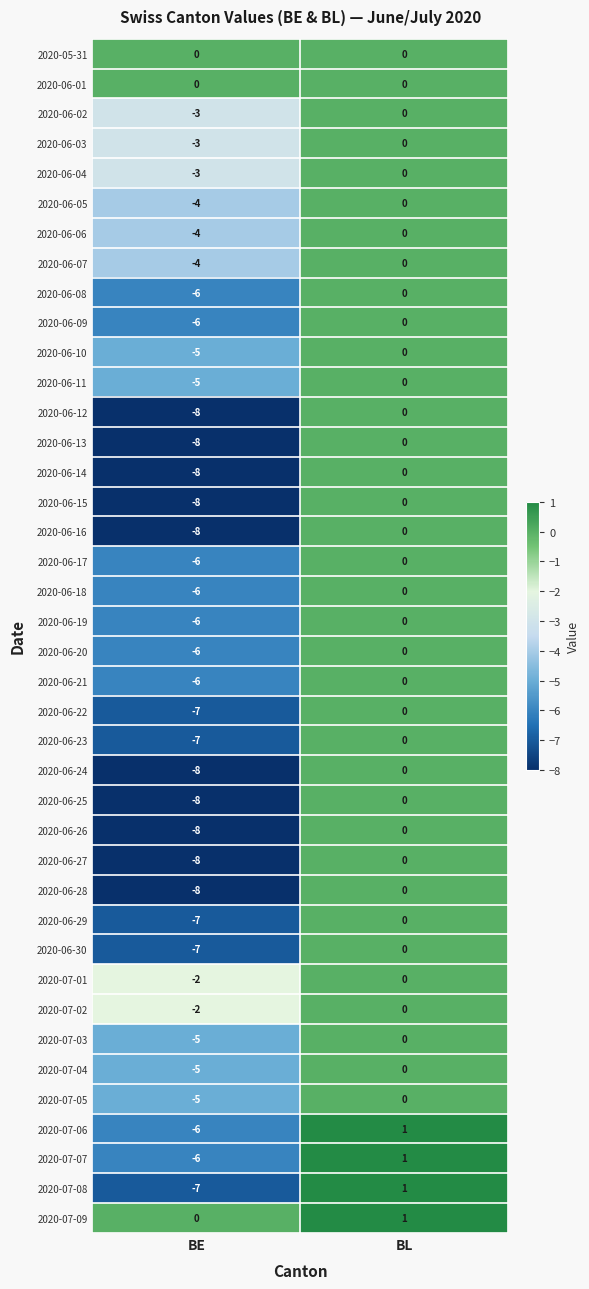

Which category has the highest value across all series?

BL